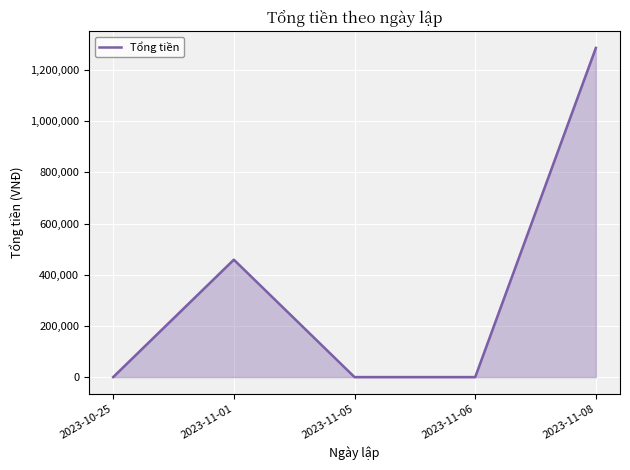

What is the maximum value shown in the chart?

1287000